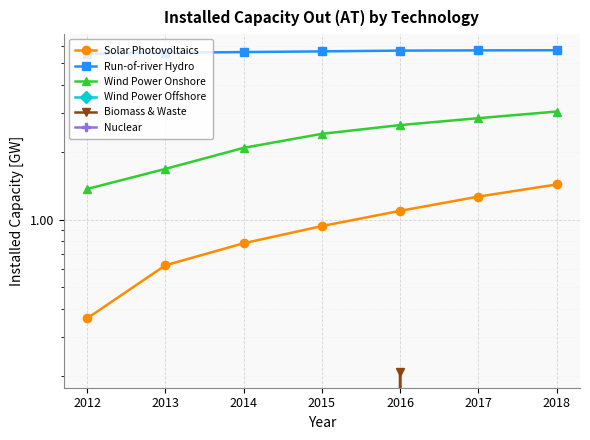

True or false: Biomass & Waste has more than 2 points higher than both neighbors.

False